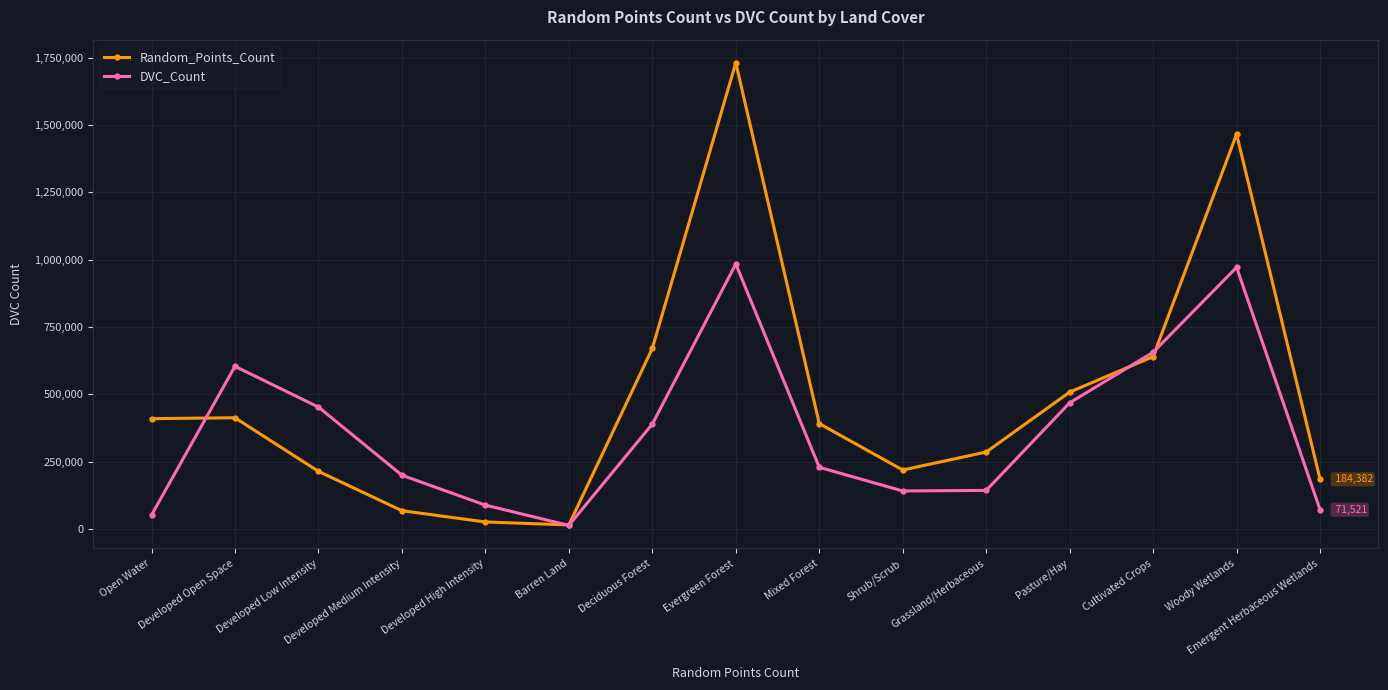

True or false: DVC_Count has a value of 983670 at Evergreen Forest.

True